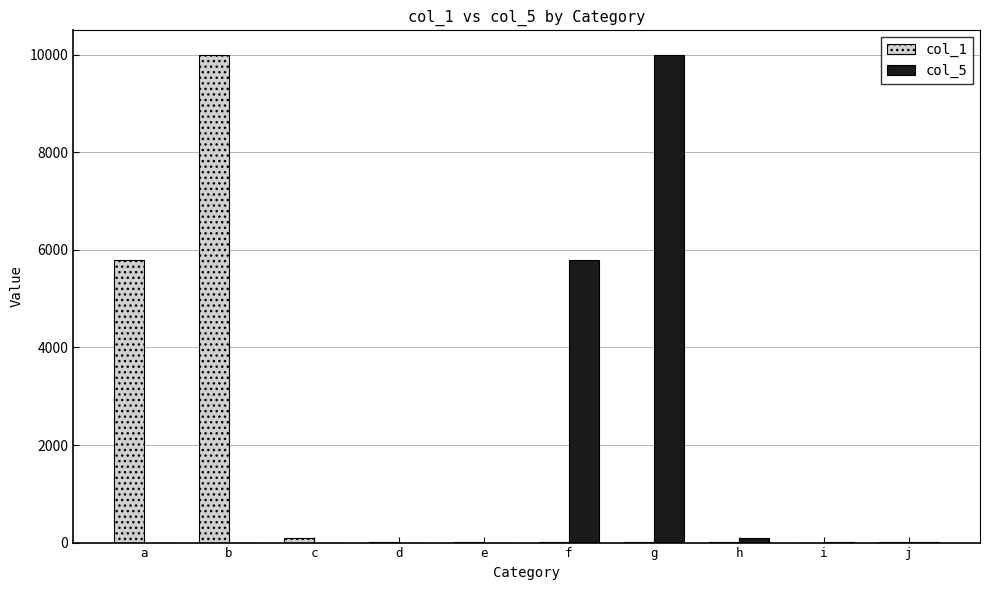

Which category has the highest value in the col_5 series?

g